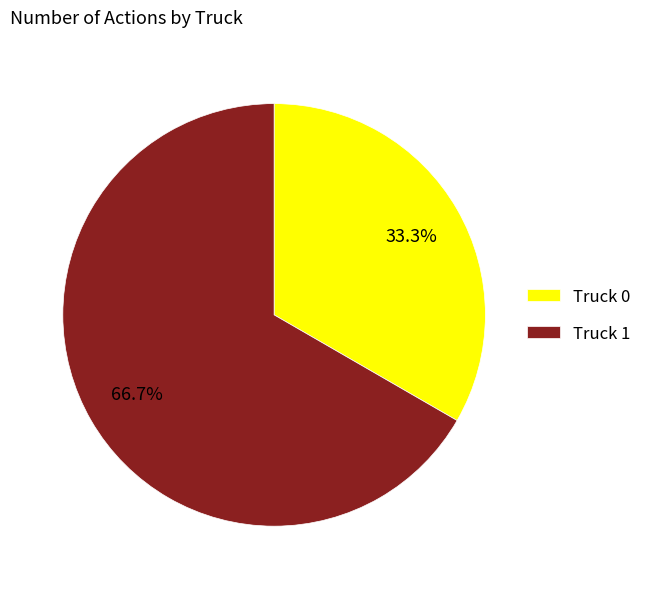

Rank the categories by value from highest to lowest.

Truck 1, Truck 0